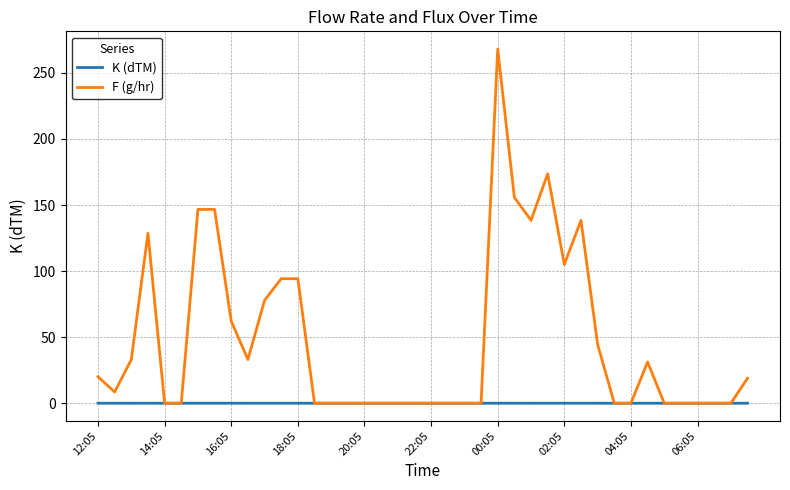

What is the greatest value displayed?

268.0